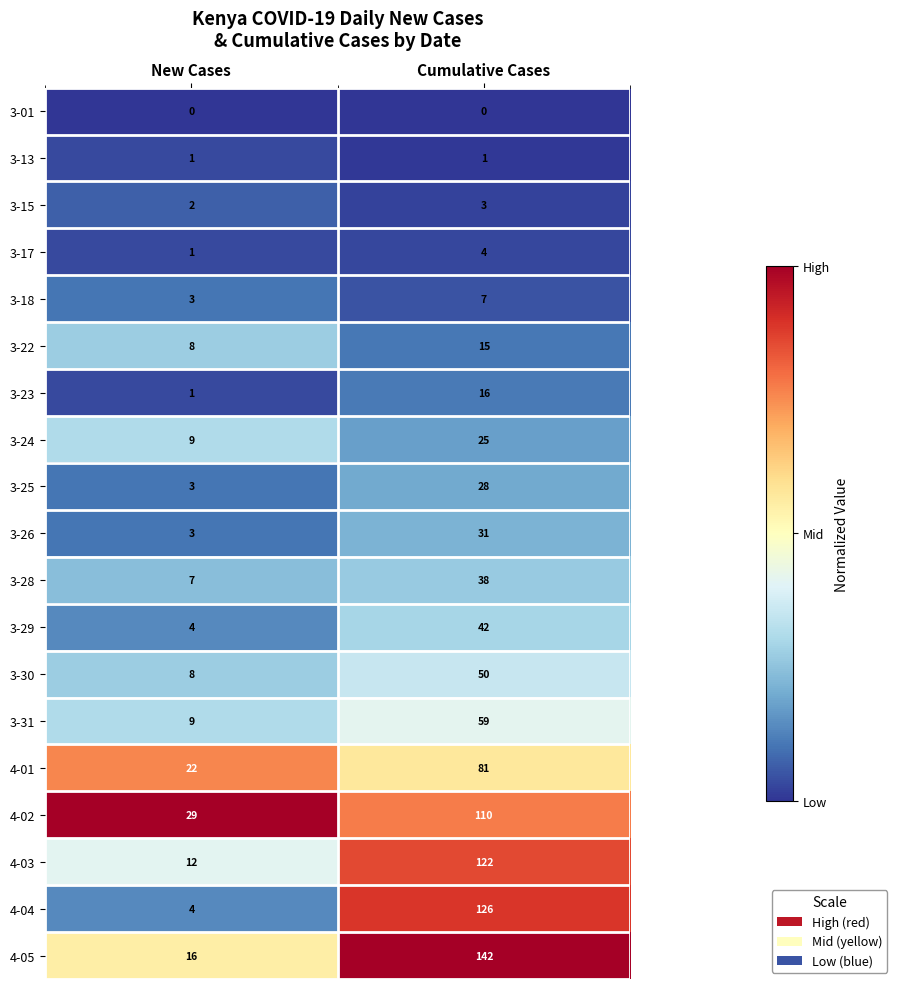

Is it true that 3-15 equals 4 at Cumulative Cases?

False